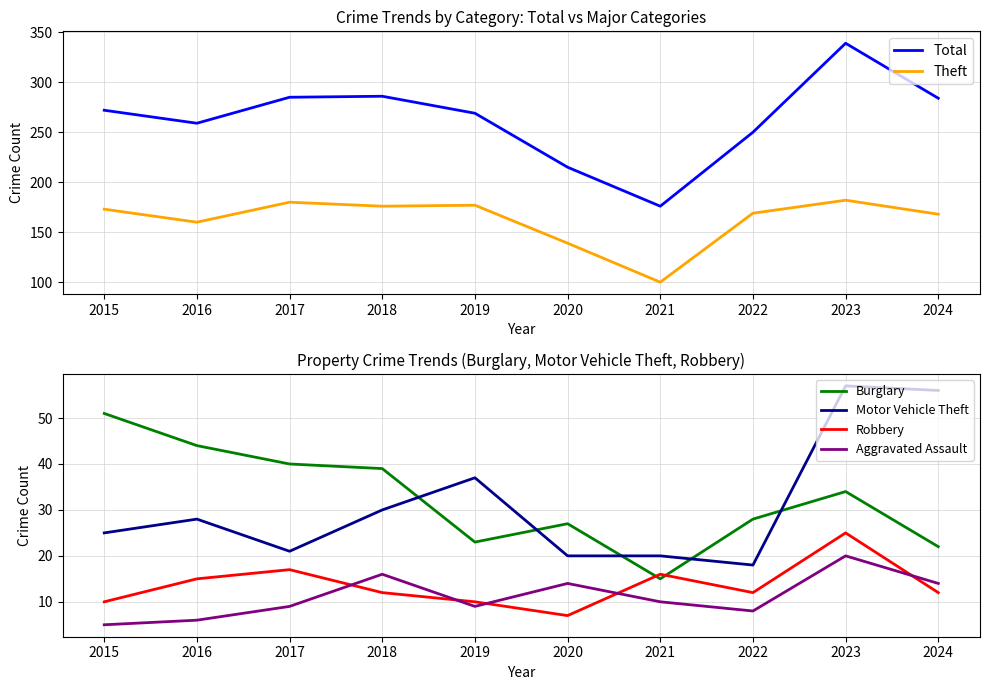

True or false: Robbery has a value of 17 at 2017.

True